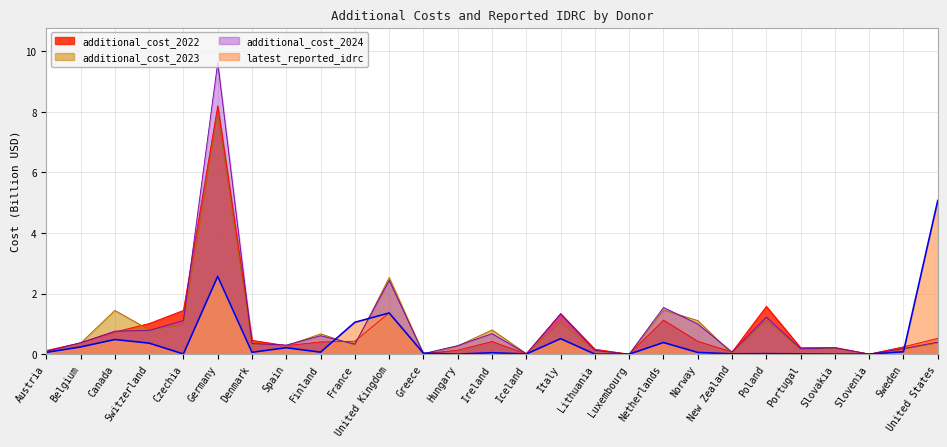

How many series are shown in this chart?

4